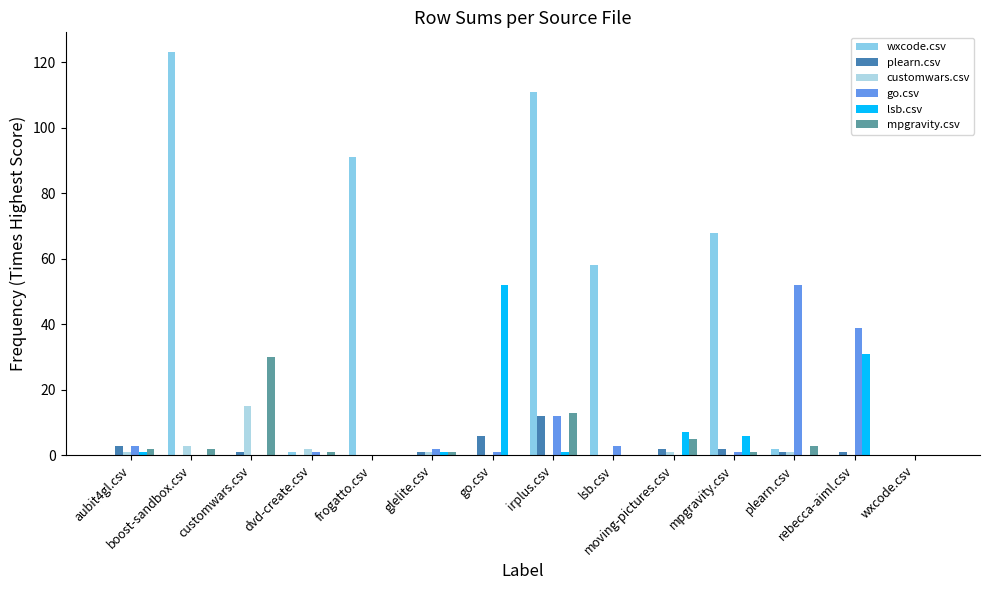

Which series has the widest spread of values?

wxcode.csv